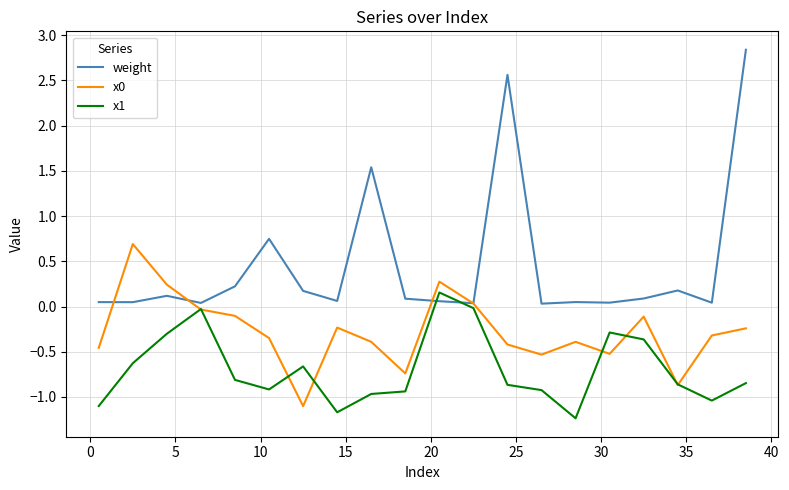

At how many categories does at least one series exceed 0?

20